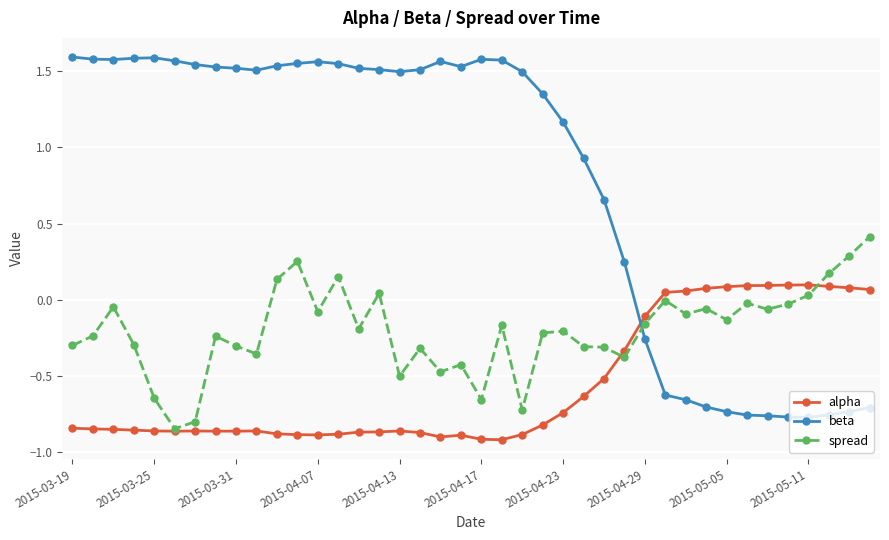

True or false: spread and beta cross at least once.

True